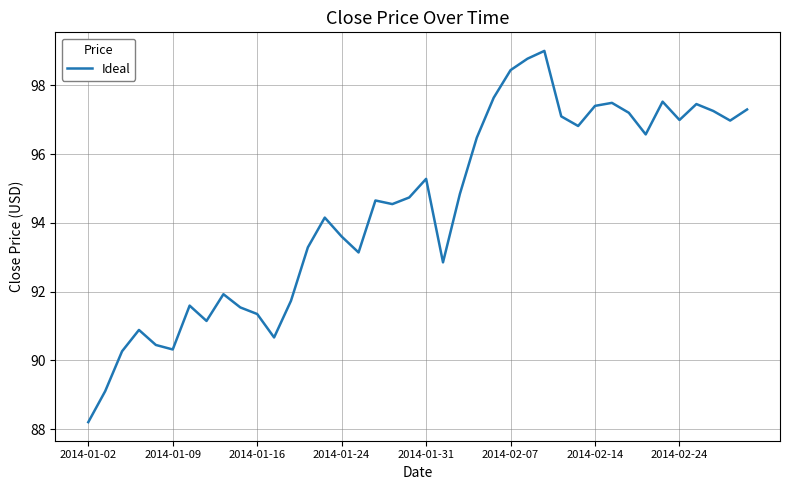

What is the maximum value shown in the chart?

99.0